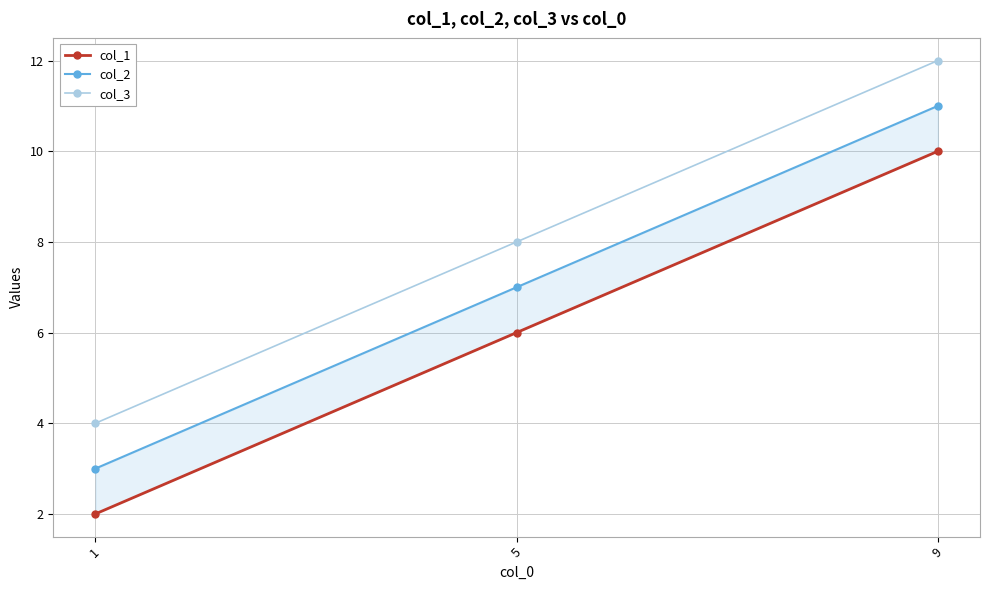

Reading left to right, transcribe all the data shown in this chart.

col_1: 1=2	5=6	9=10
col_2: 1=3	5=7	9=11
col_3: 1=4	5=8	9=12